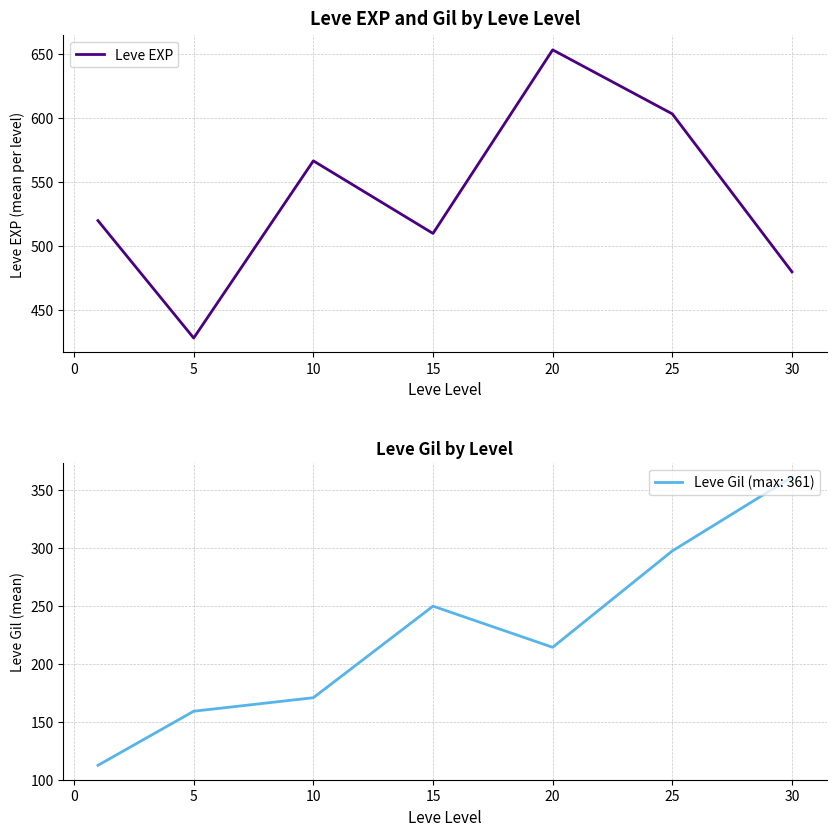

What is the sum of all values?

3761.7